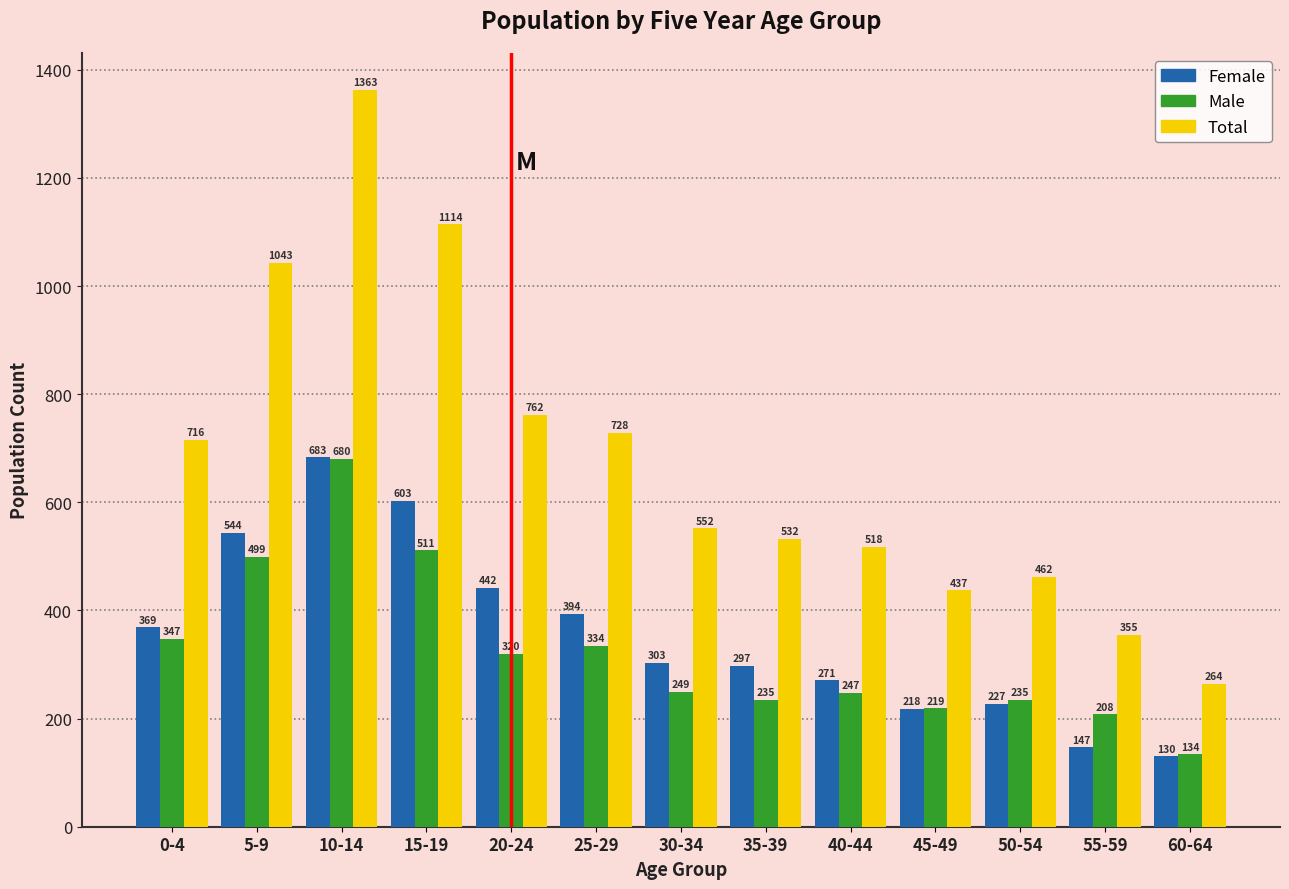

Reading left to right, what are all the values shown in this chart?

Female: 0-4=369	5-9=544	10-14=683	15-19=603	20-24=442	25-29=394	30-34=303	35-39=297	40-44=271	45-49=218	50-54=227	55-59=147	60-64=130
Male: 0-4=347	5-9=499	10-14=680	15-19=511	20-24=320	25-29=334	30-34=249	35-39=235	40-44=247	45-49=219	50-54=235	55-59=208	60-64=134
Total: 0-4=716	5-9=1043	10-14=1363	15-19=1114	20-24=762	25-29=728	30-34=552	35-39=532	40-44=518	45-49=437	50-54=462	55-59=355	60-64=264